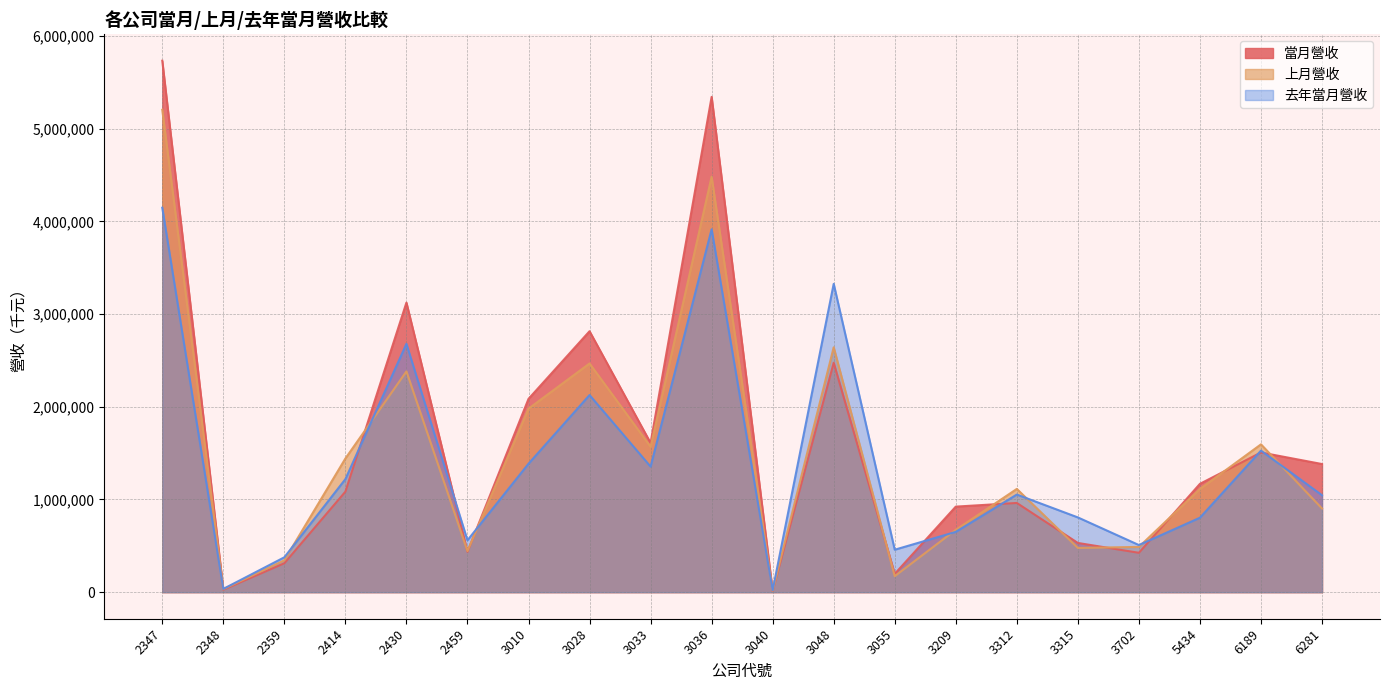

Is the value of 當月營收 at 5434 greater than the value of 上月營收 at 2430?

No